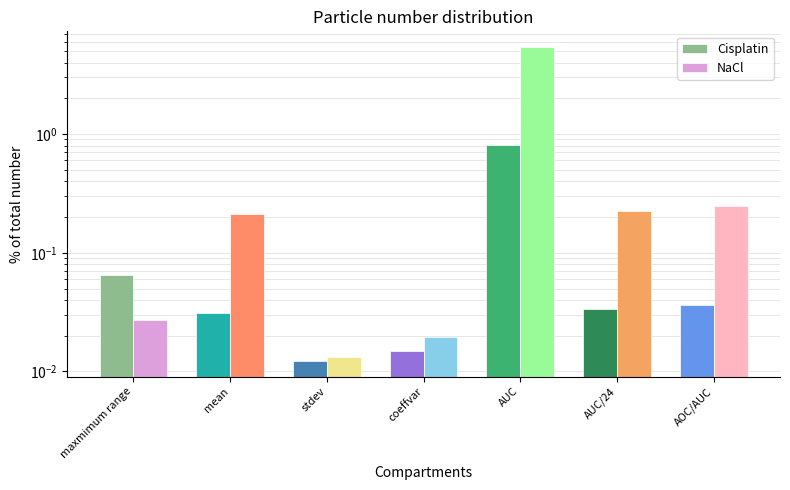

Reading left to right, list all the values displayed in this chart.

Cisplatin: 0.1	0.0	0.0	0.0	0.8	0.0	0.0
NaCl: 0.0	0.2	0.0	0.0	5.4	0.2	0.2